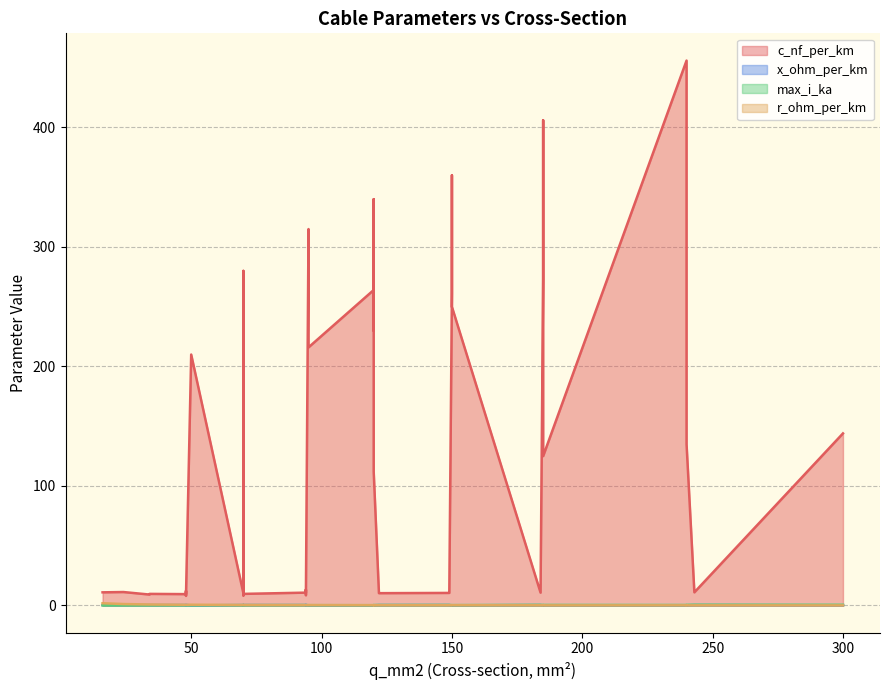

Read the max_i_ka value at 20.

0.1